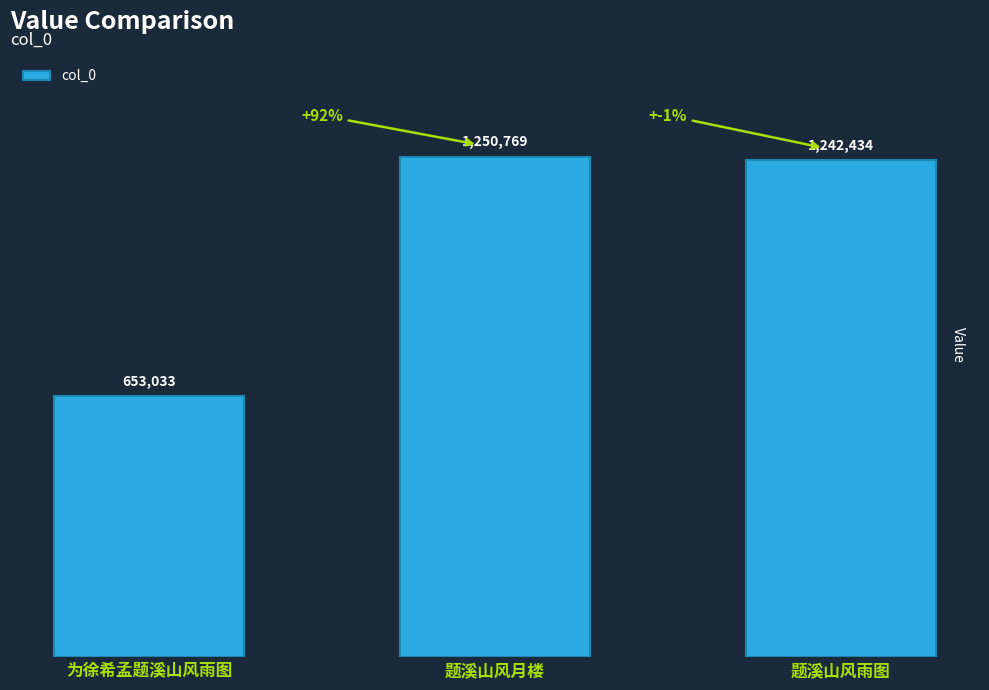

Does the chart contain stacked bars?

No